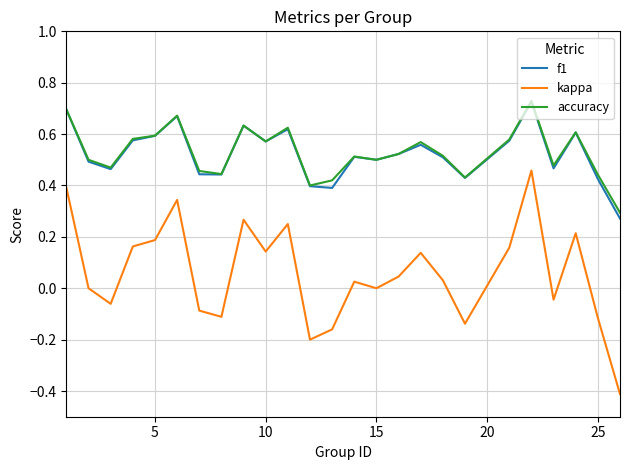

True or false: f1 has more than 2 points higher than both neighbors.

True